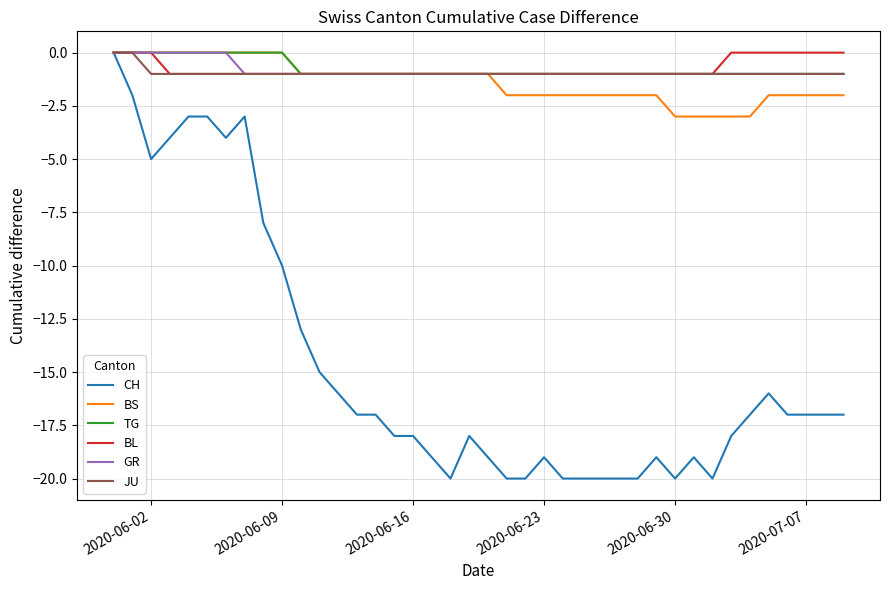

What is the difference between the maximum and minimum values in the BL series?

1